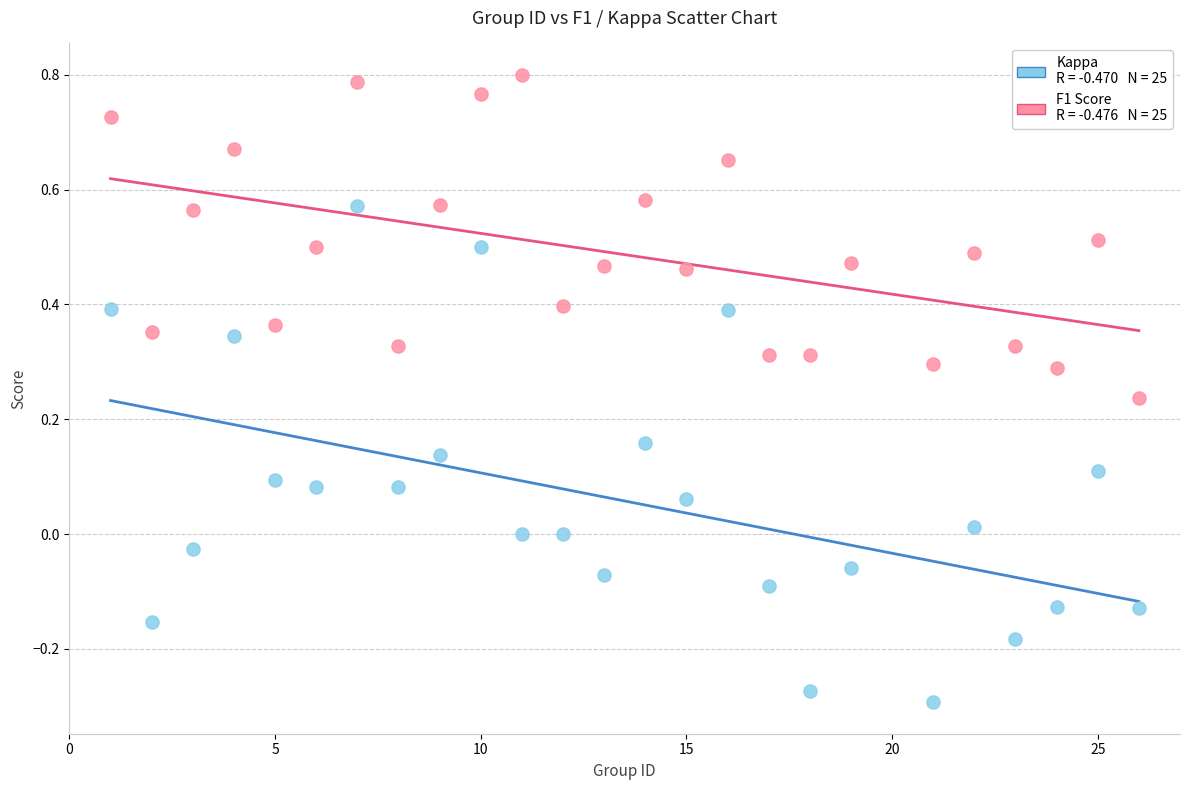

Across all data points, what is the range of X values (max minus min)?

25.0